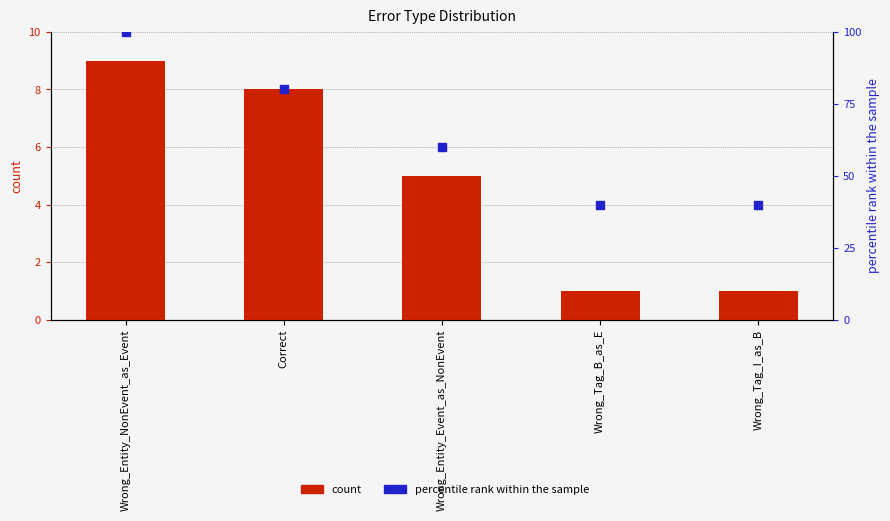

Is the value of percentile rank within the sample at Wrong_Tag_B_as_E greater than the value of count at Correct?

Yes